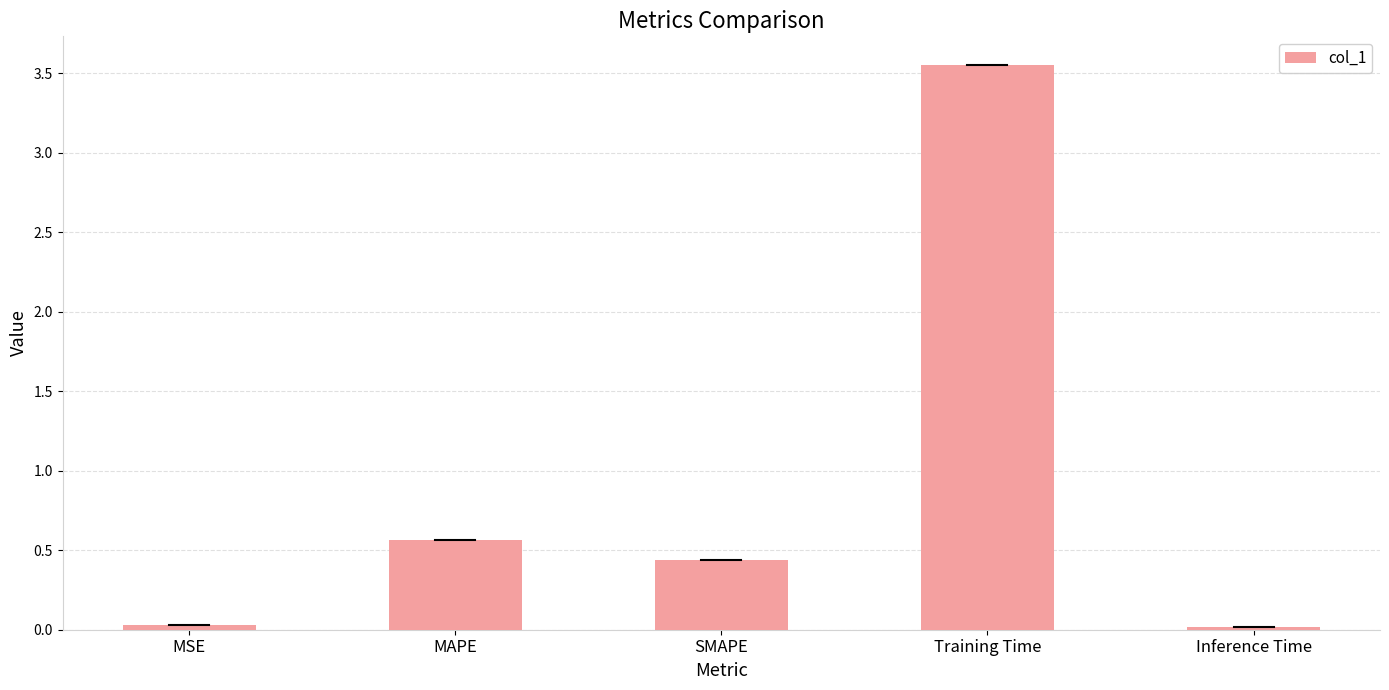

What is the sum of the values at SMAPE and Training Time?

4.0